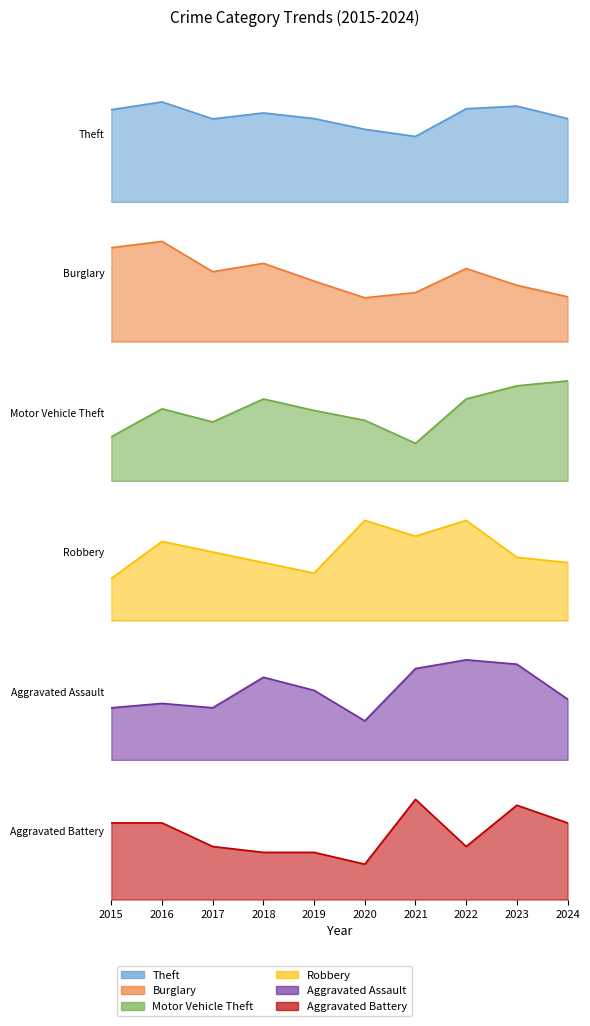

Where is the first local minimum for Burglary?

2017